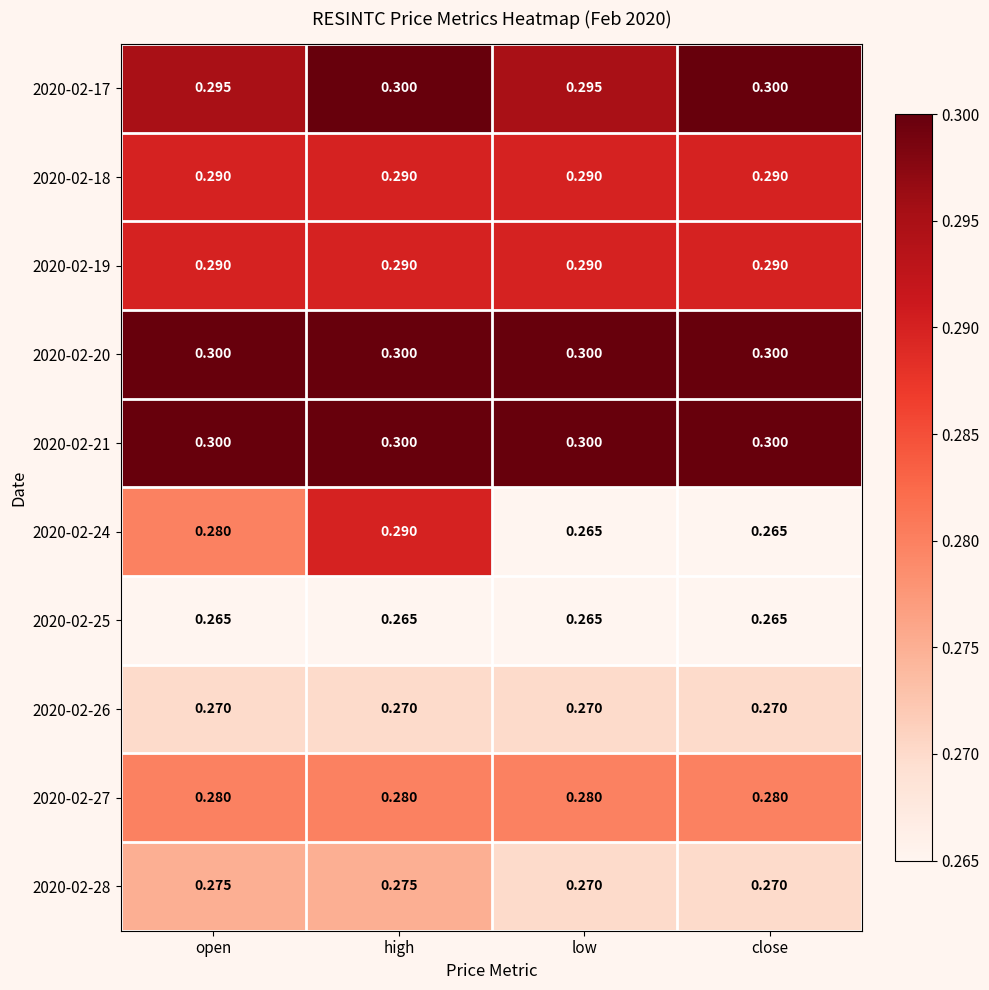

At which category is the sum across all series the highest?

high